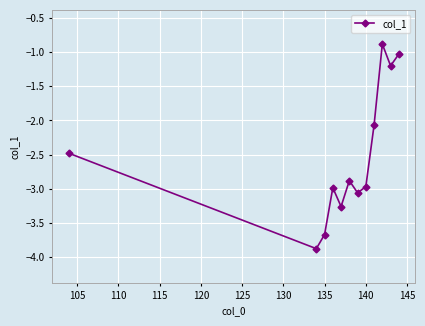

What is the value of the 6th point from the left?

-2.9